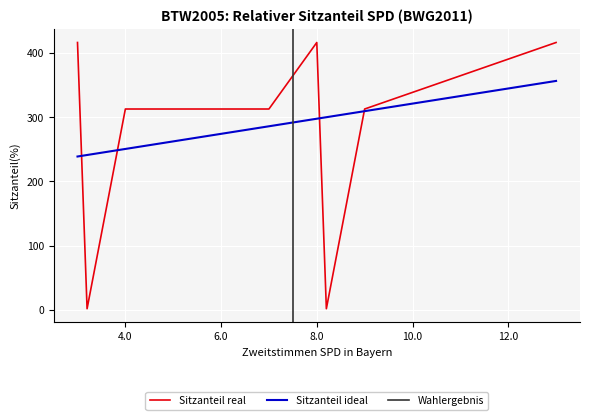

What is the maximum value for Sitzanteil ideal?

356.3